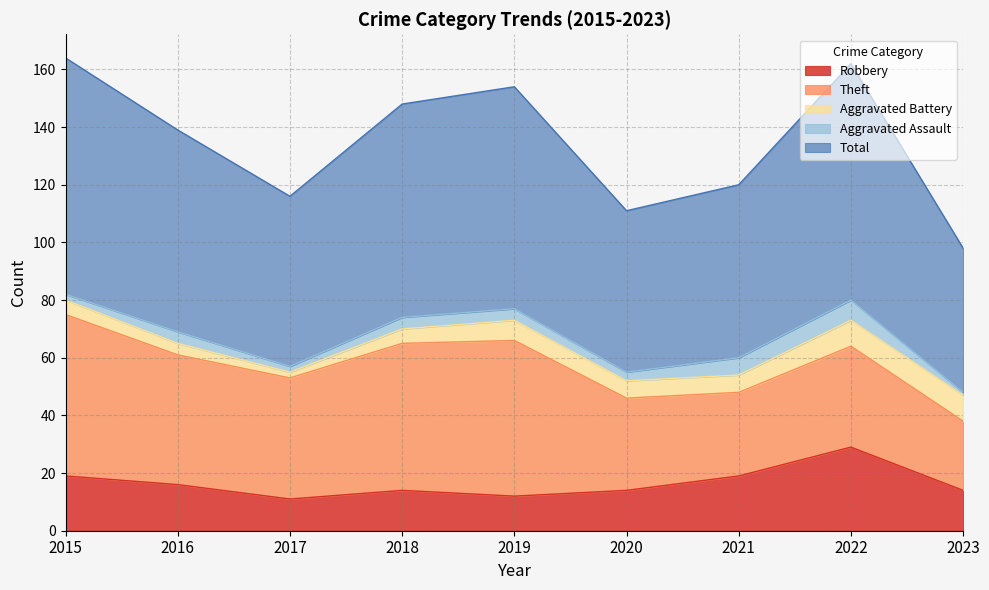

Where is the first local minimum for Total?

2017